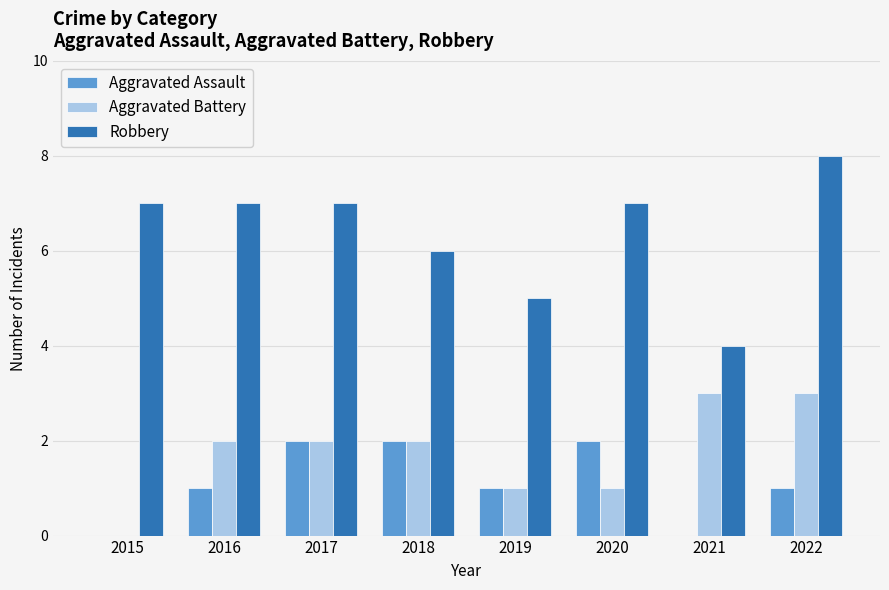

What is the total value across all series at 2016?

10